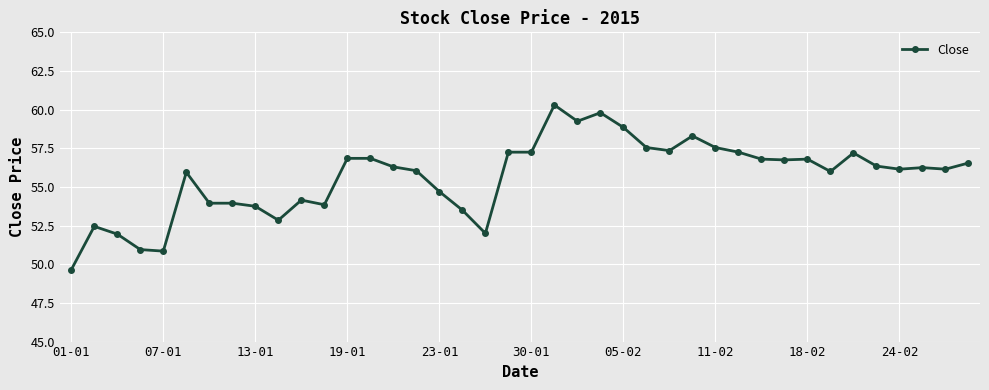

True or false: there are more than 0 points higher than both neighbors.

True